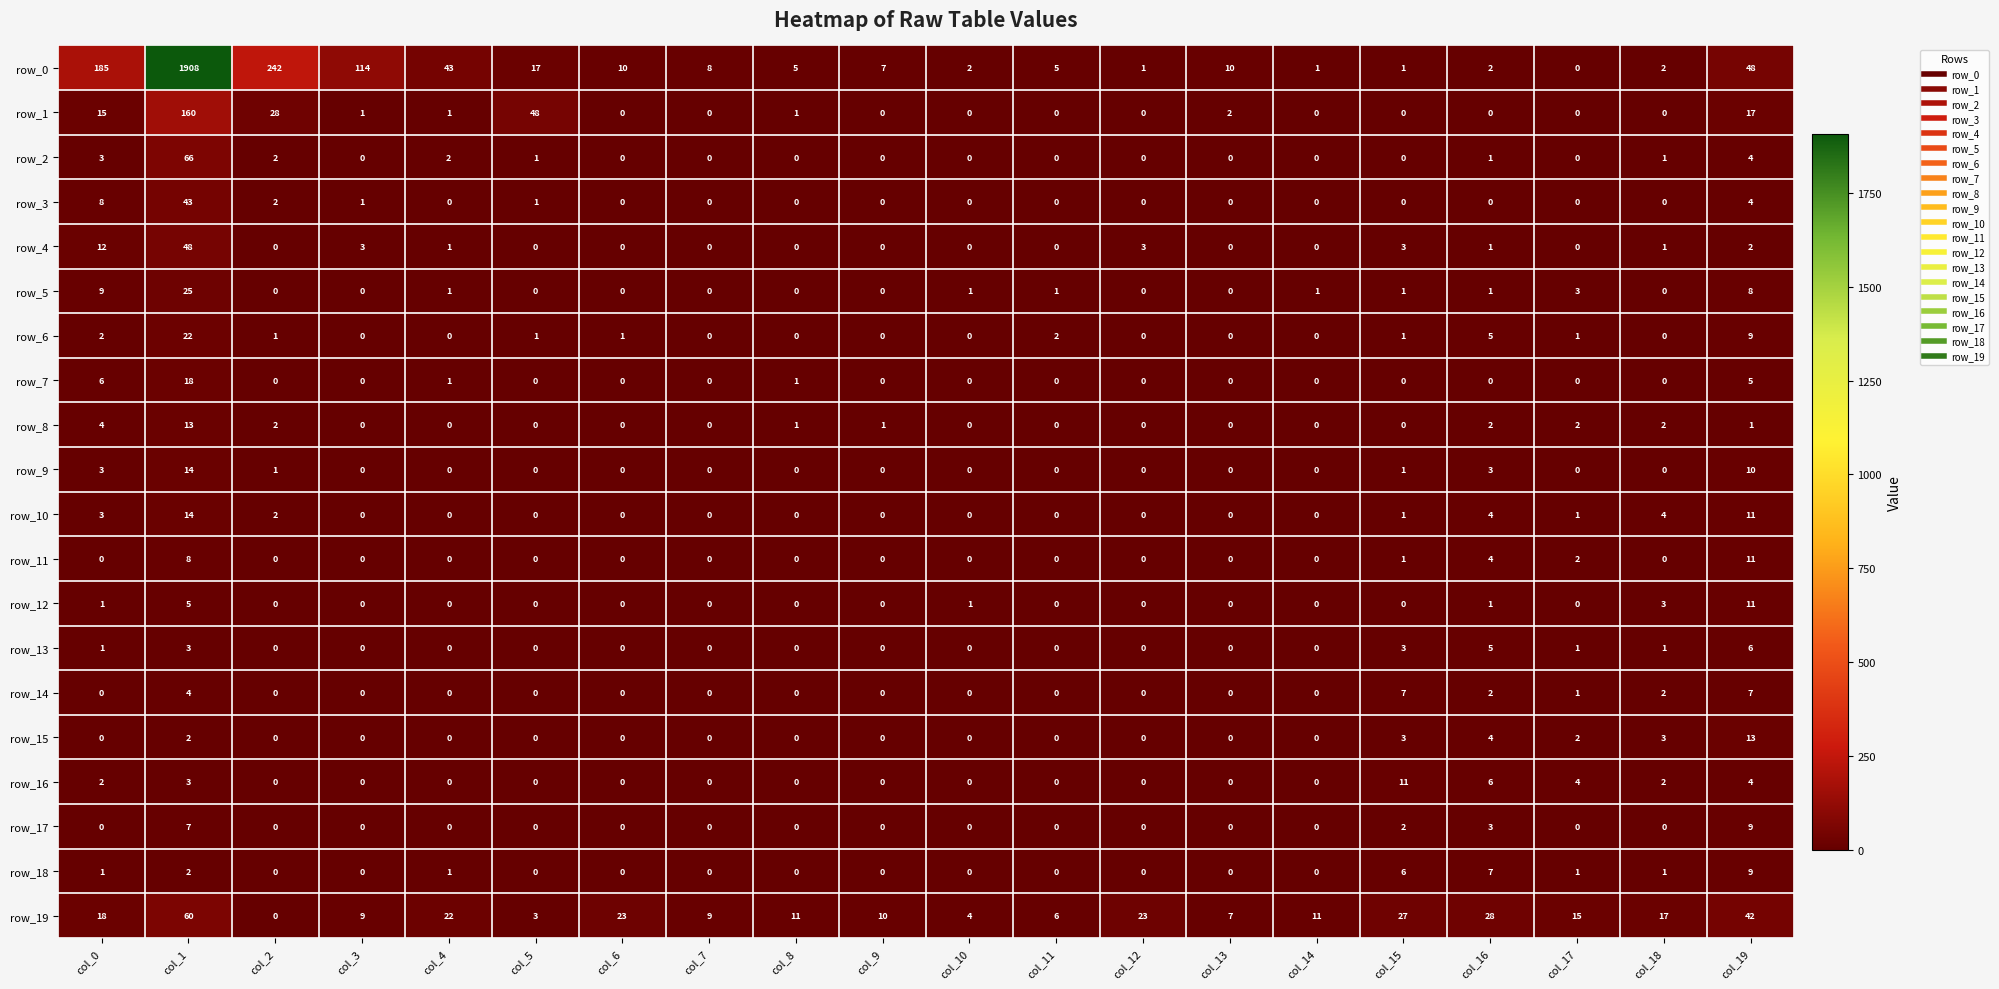

What is the sum of all row_0 values?

2611